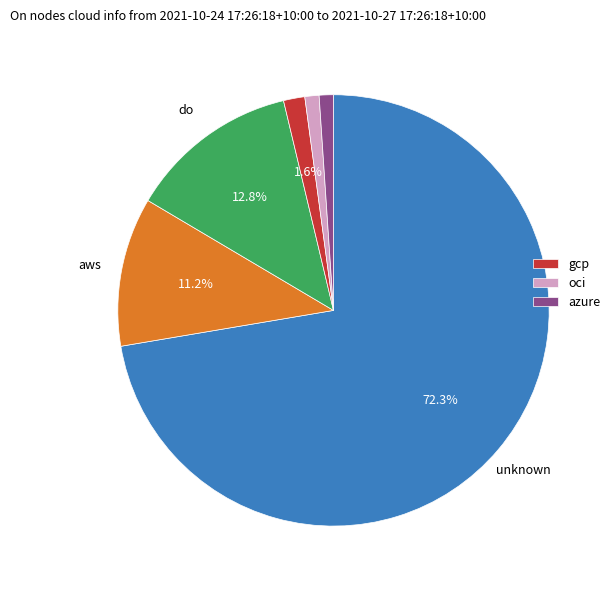

Is there any slice that represents more than half of the pie?

Yes